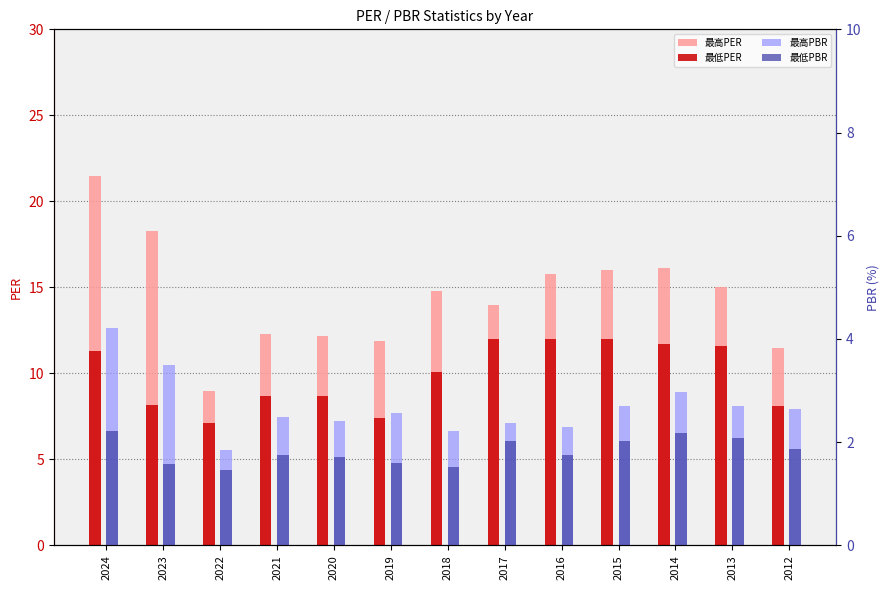

What are all the series names shown in the legend?

最高PER, 最低PER, 最高PBR, 最低PBR